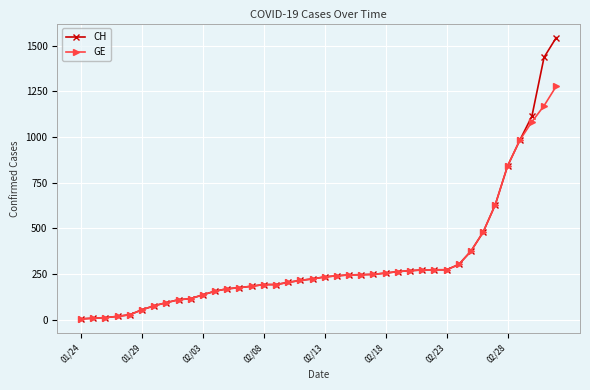

Does the chart display data point markers on the line(s)?

Yes